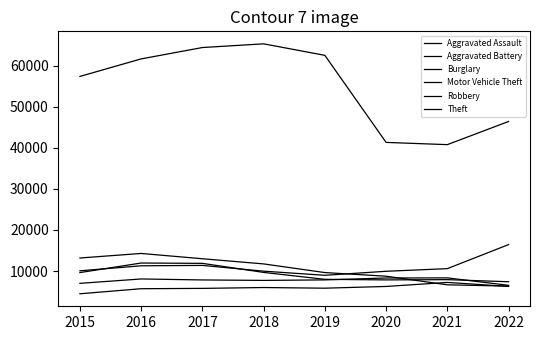

How many lines are shown in the chart?

6